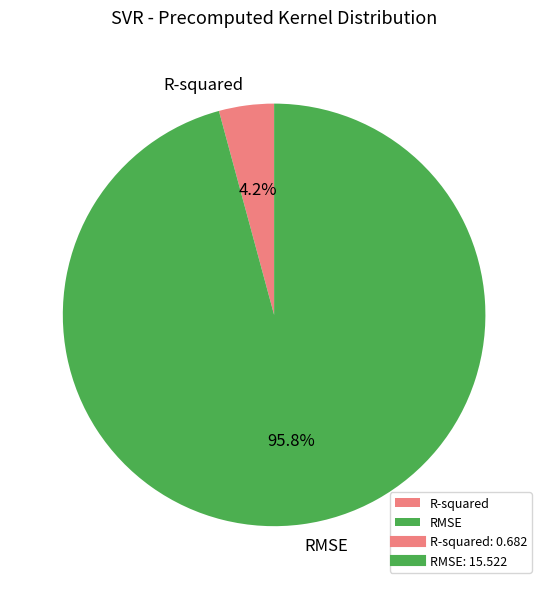

Between R-squared and RMSE, which is larger?

RMSE